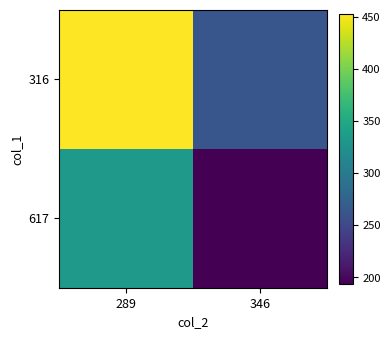

At which category does the chart reach its minimum across all series?

346